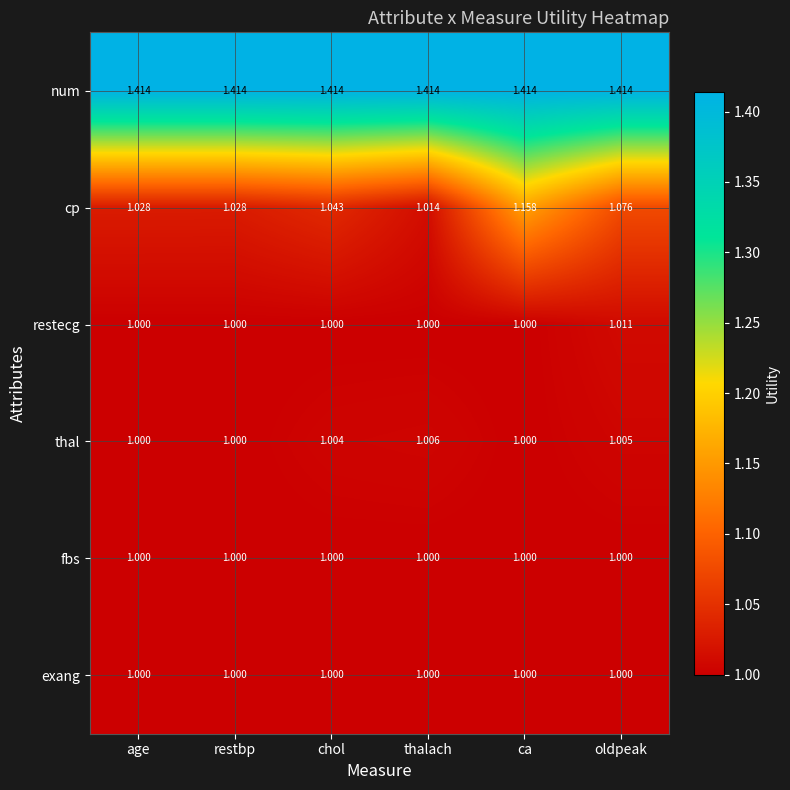

Which series changed the most between restbp and chol?

cp